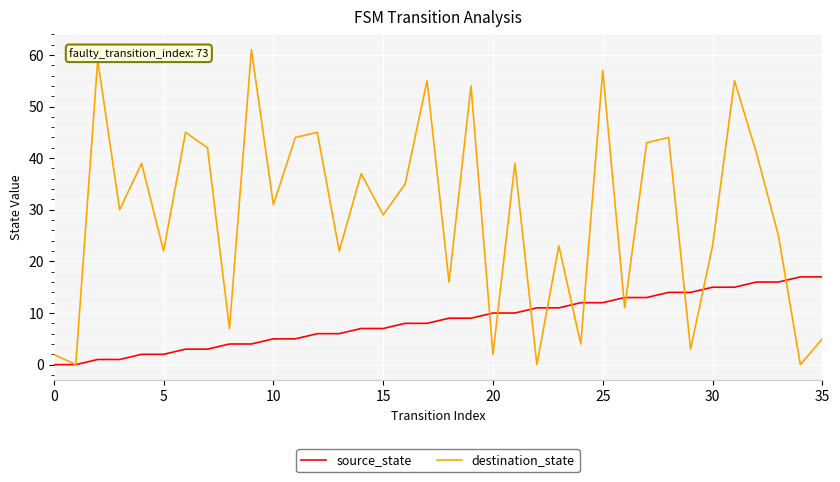

What are all the series names shown in the legend?

source_state, destination_state